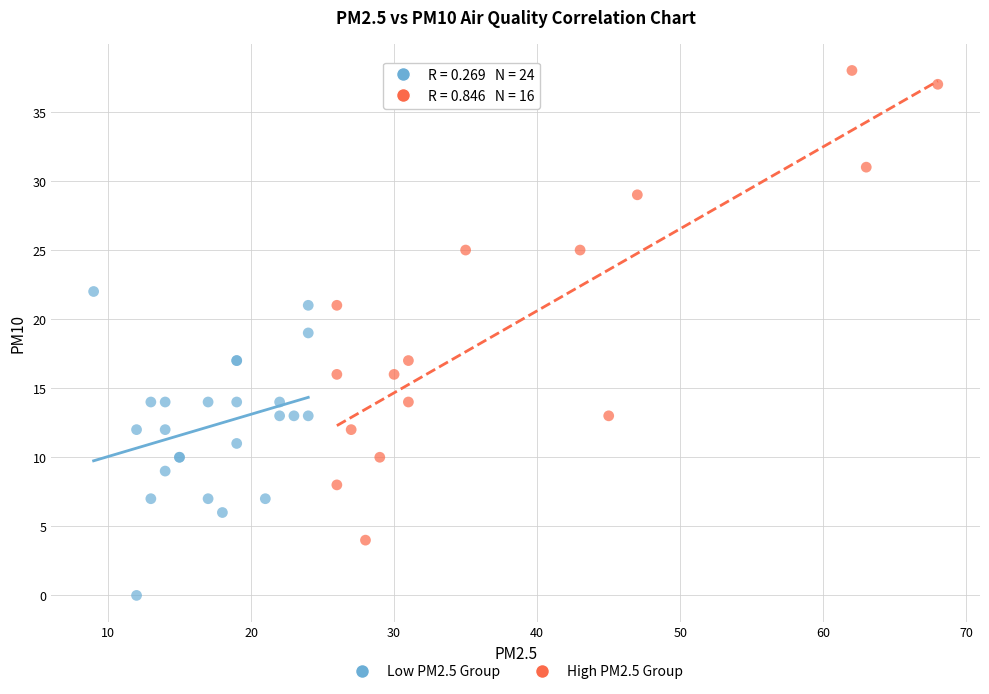

Which series contains the lowest Y value?

Low PM2.5 Group